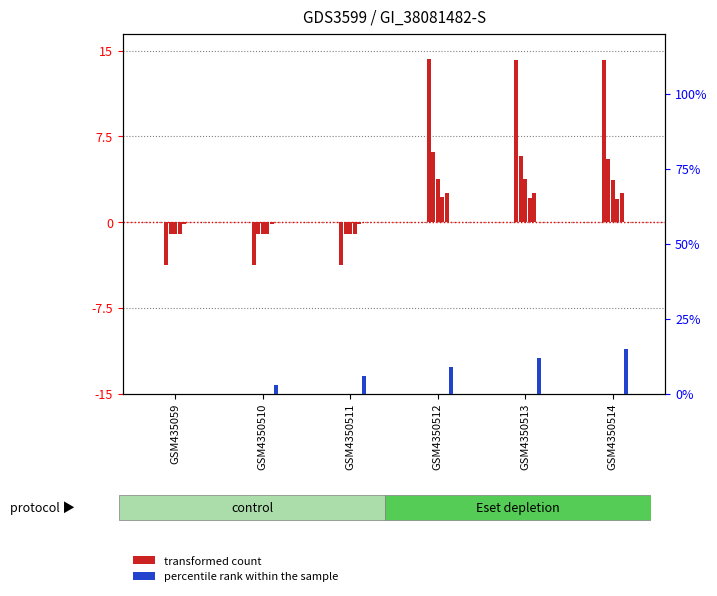

How many values in transformed count are below zero?

3